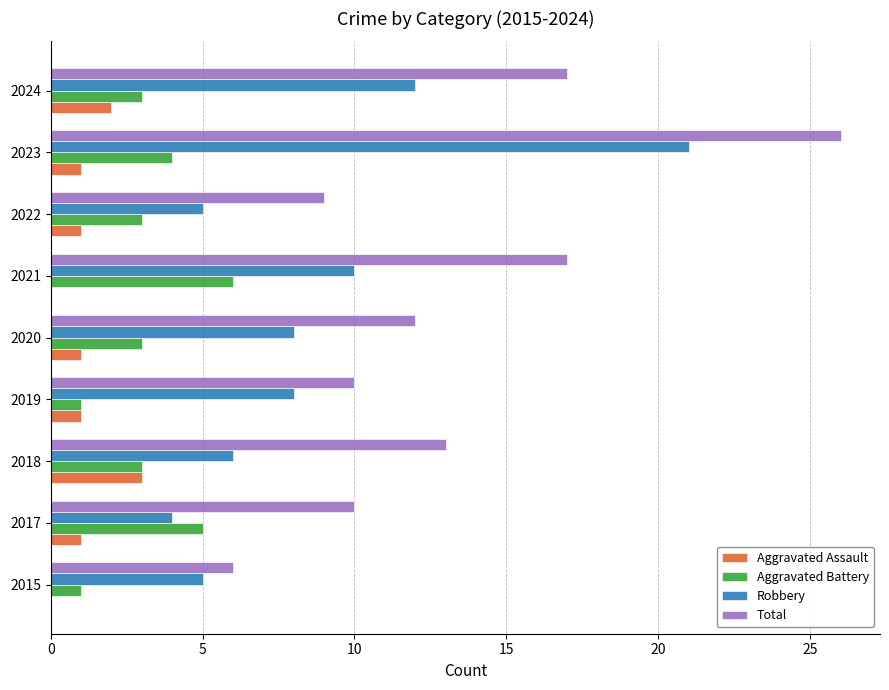

What is the sum of all Aggravated Assault values?

10